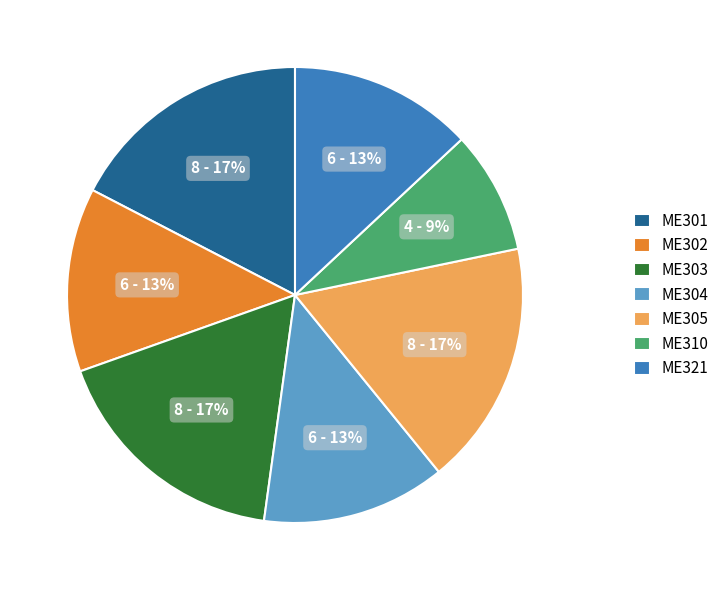

Between ME305 and ME310, which is larger?

ME305